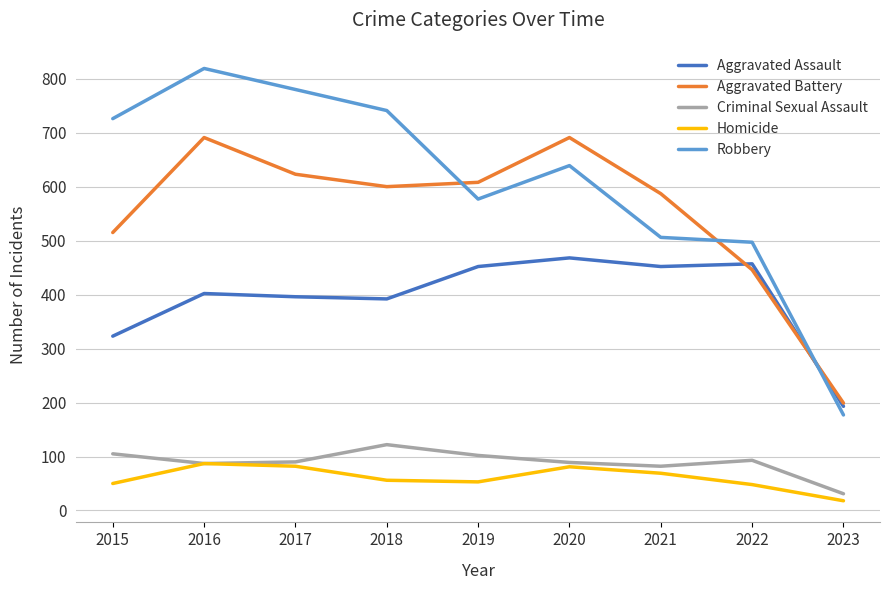

Which series ends up on top after the final intersection of Robbery and Aggravated Battery?

Aggravated Battery